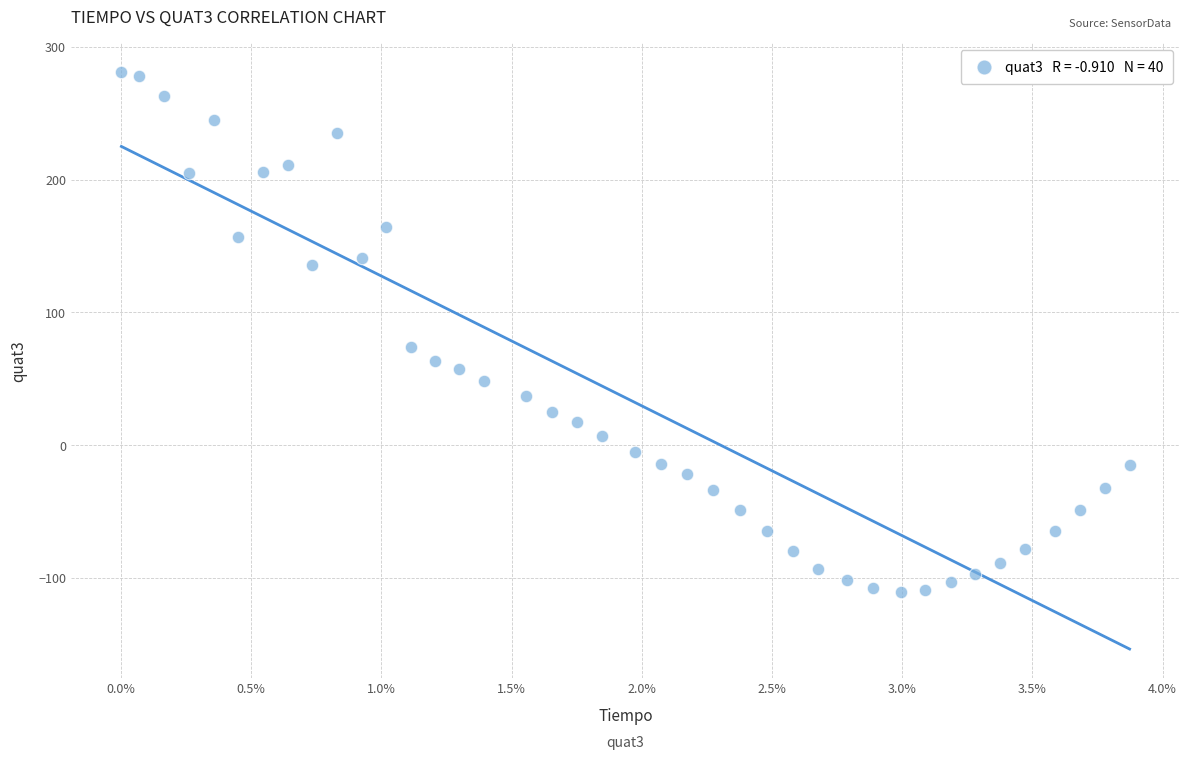

What Y value in the scatter plot is closest to 85?

74